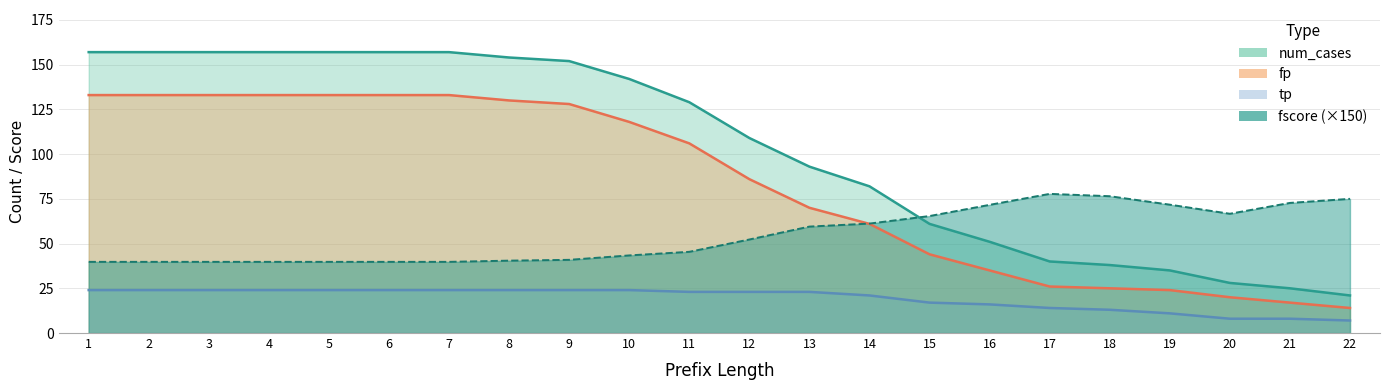

What is the value of the precision point at the 6th from the left?

39.8